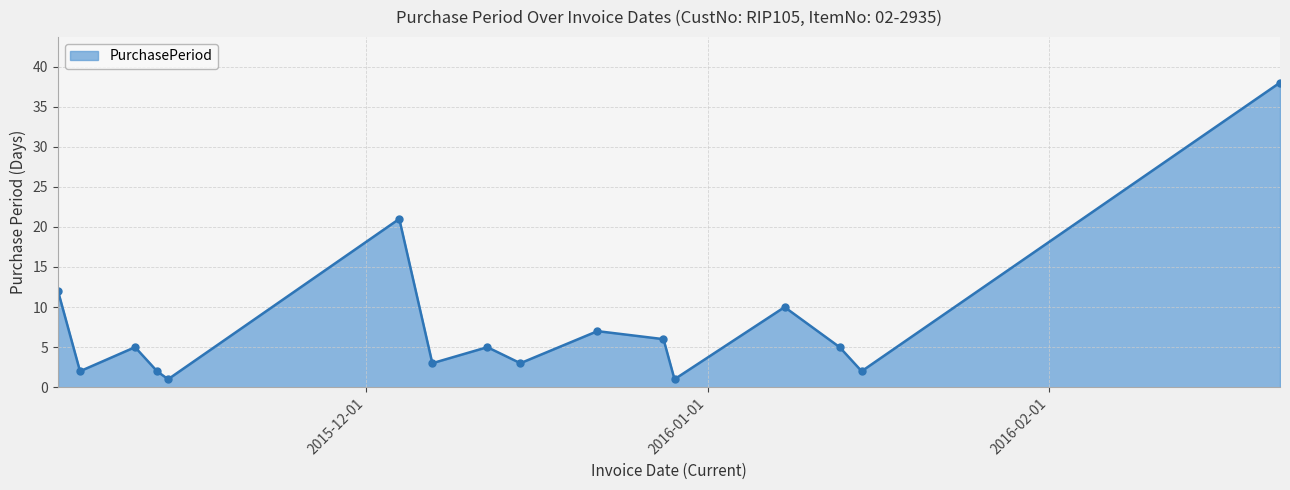

True or false: the data has more than 0 interior local peaks.

True